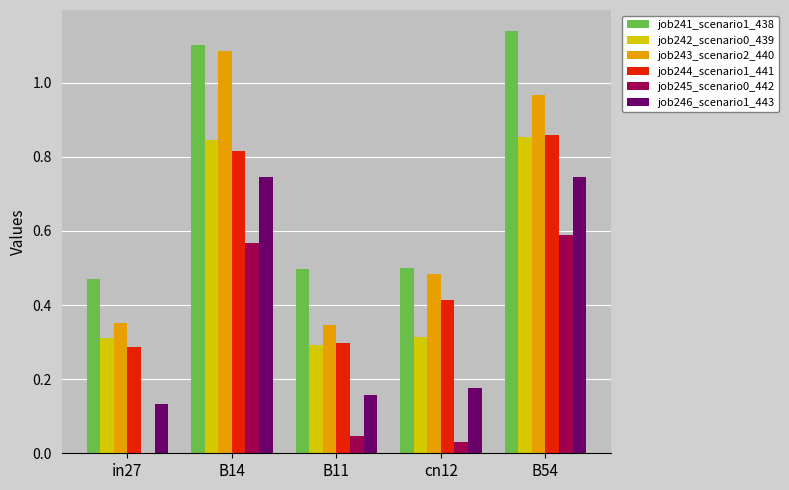

Which category has the highest value in the job241_scenario1_438 series?

B54